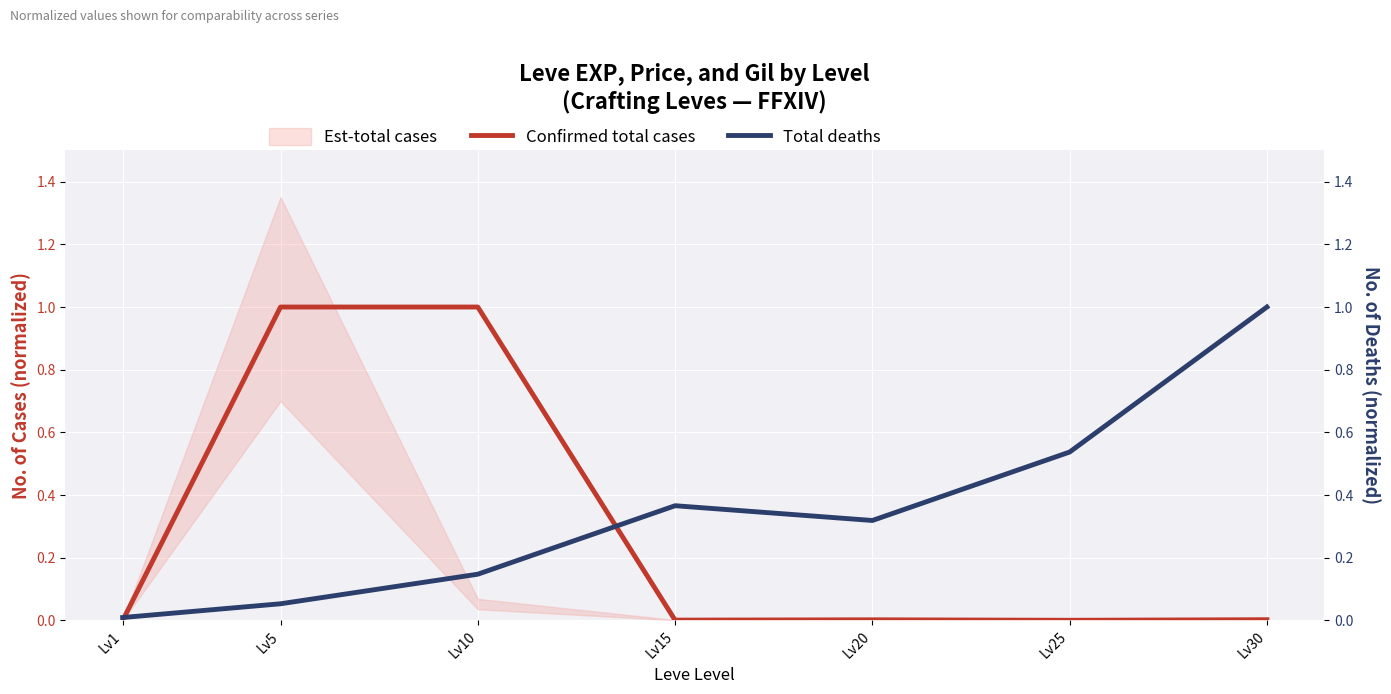

What is the total value across all series at Lv15?

0.4